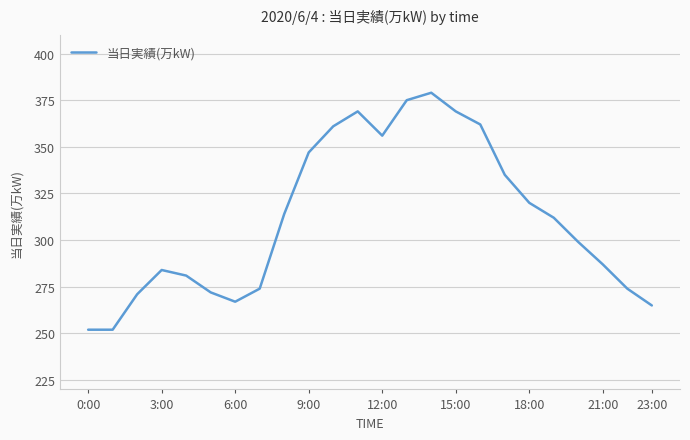

What is the difference between the maximum and minimum values?

127